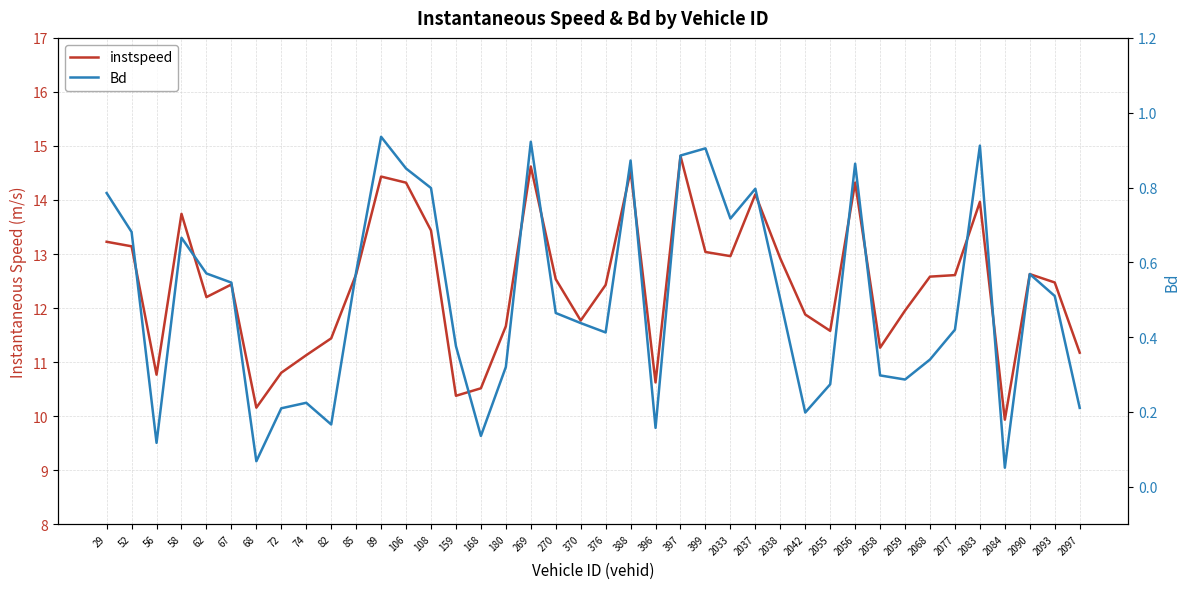

How many interior local valleys does the Bd series have?

10